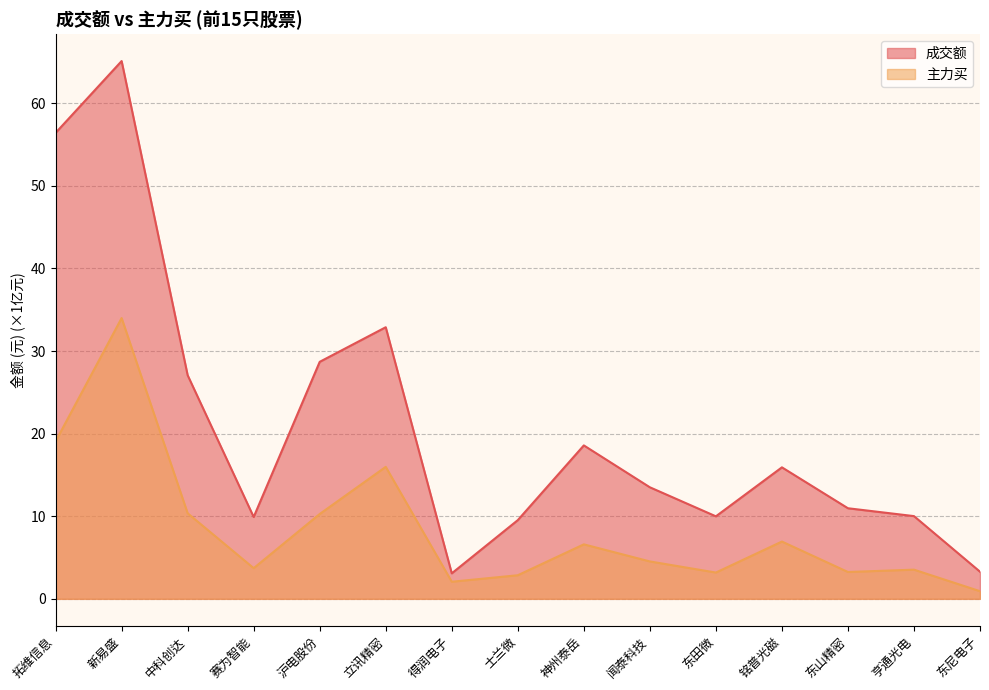

What is the spread (max minus min) of values at 铭普光磁?

9.0